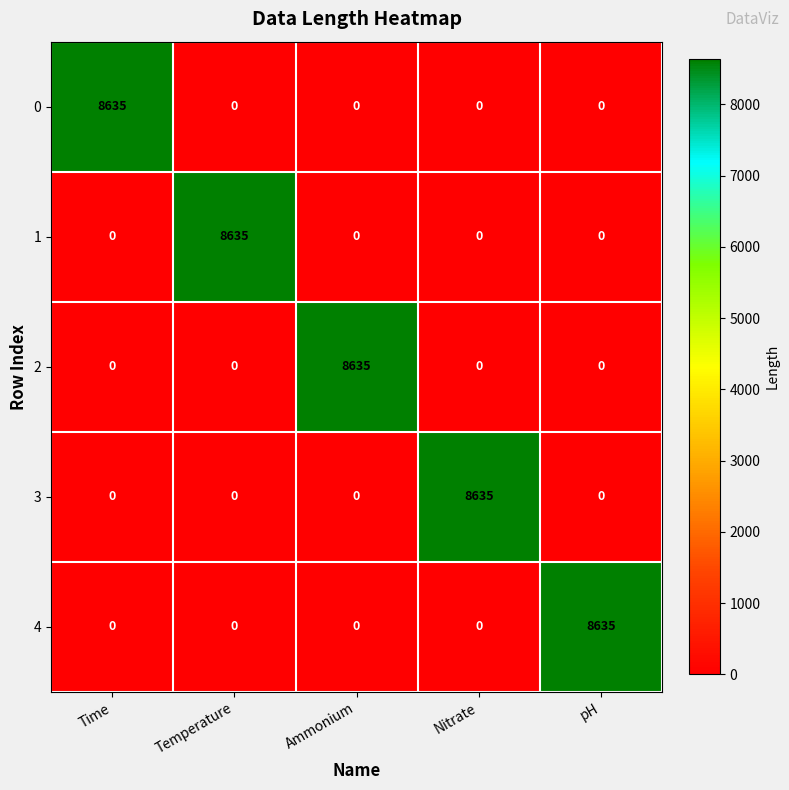

What is the sum of all 0 values?

8635